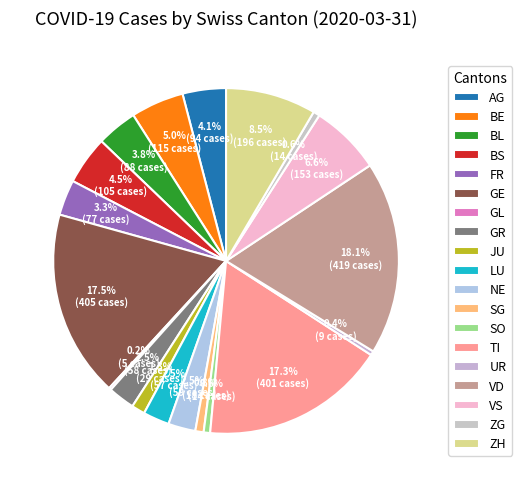

Is it true that VD is 6% of the pie?

False